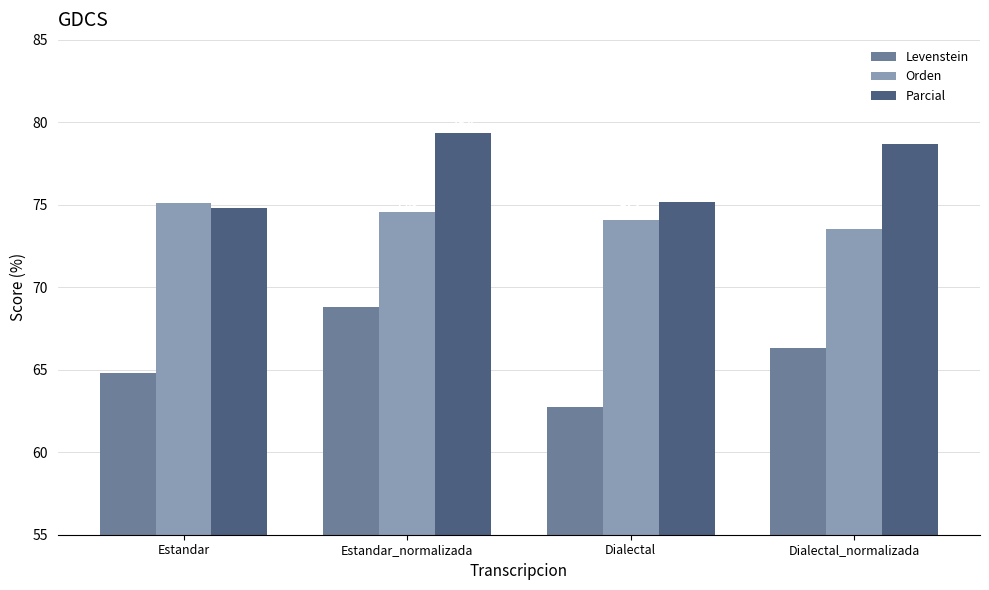

Rank the categories by Orden value from lowest to highest.

Dialectal_normalizada, Dialectal, Estandar_normalizada, Estandar